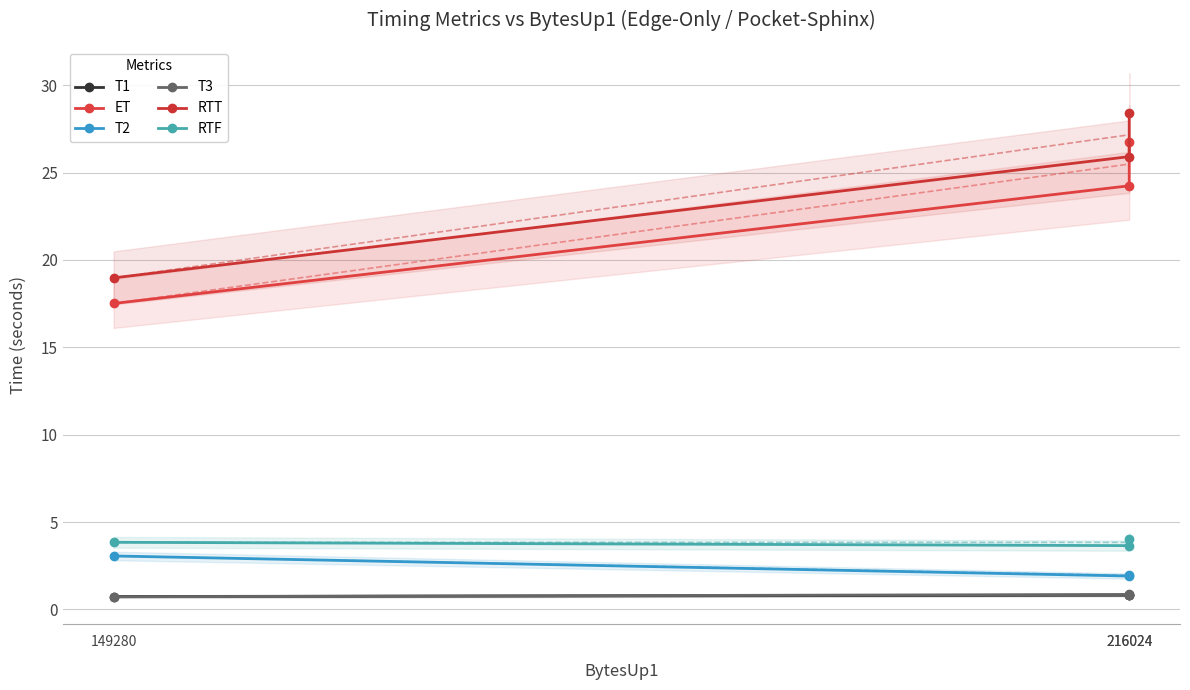

Is this an area chart (filled region under the line)?

No